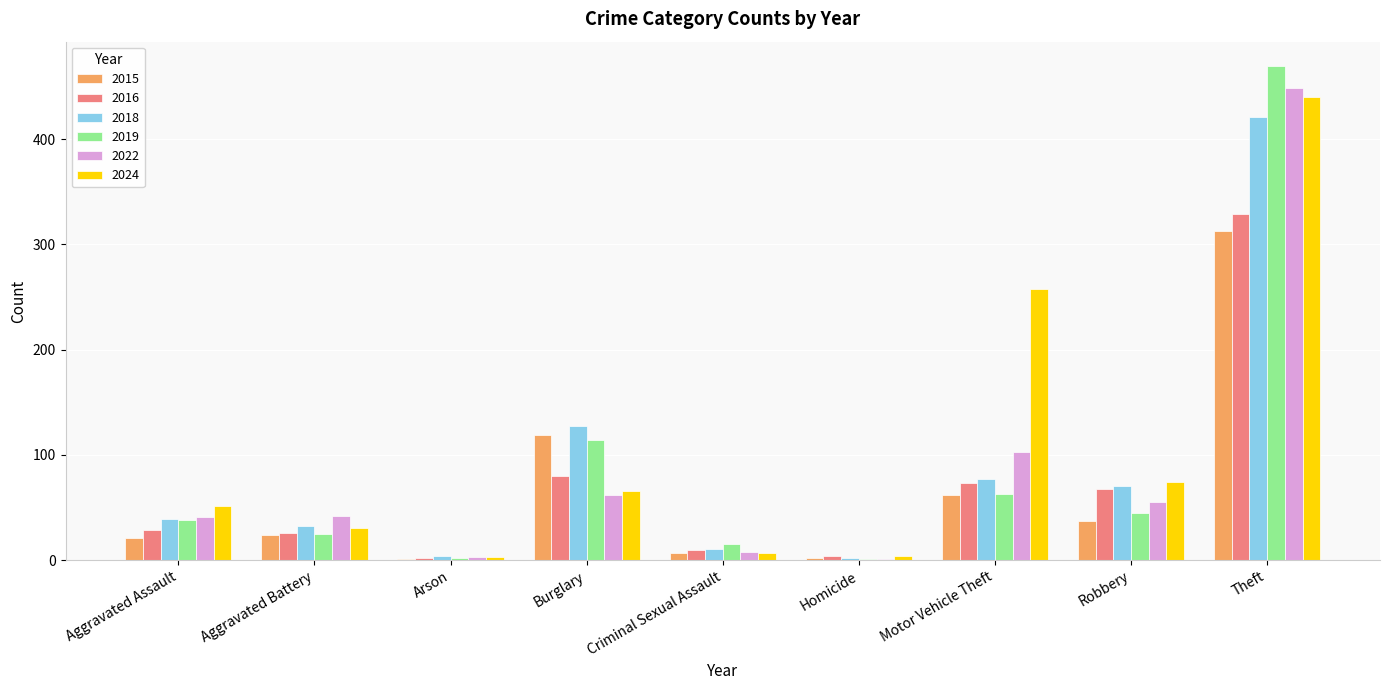

Where is 2015 nearest to the value 157?

Burglary